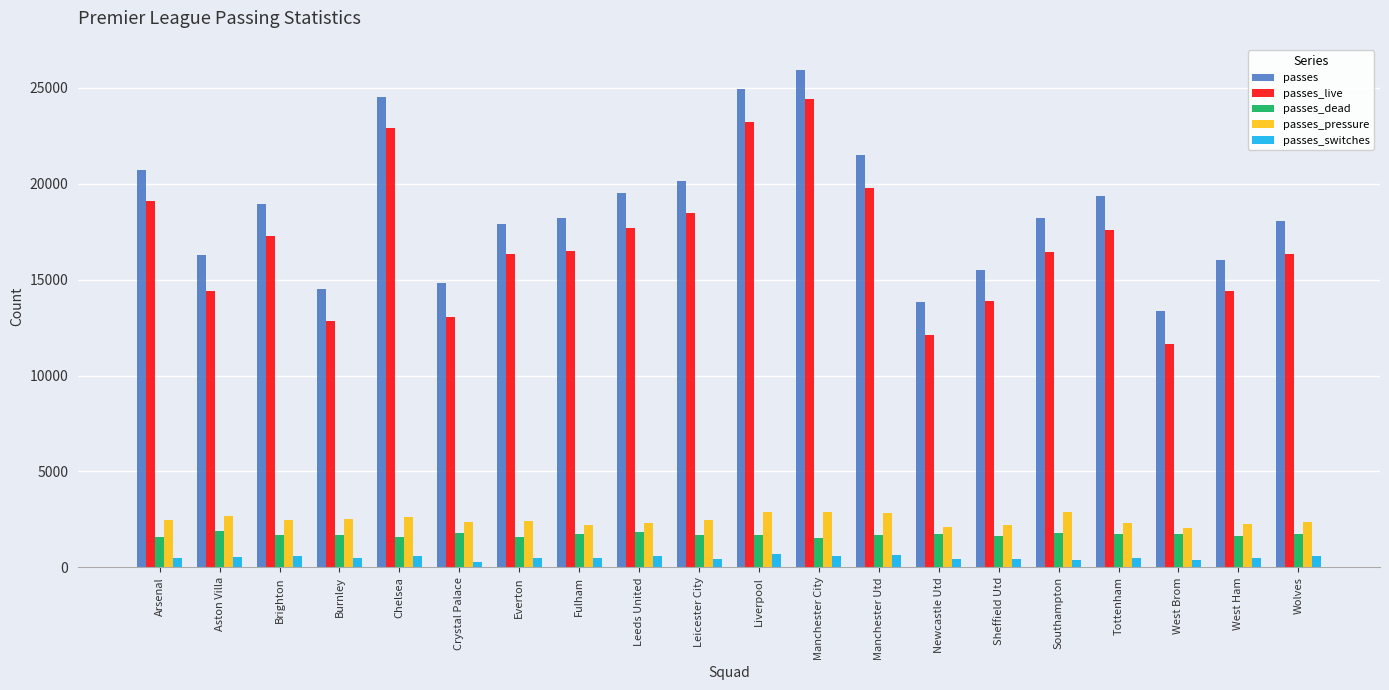

What are all the series names shown in the legend?

passes, passes_live, passes_dead, passes_pressure, passes_switches